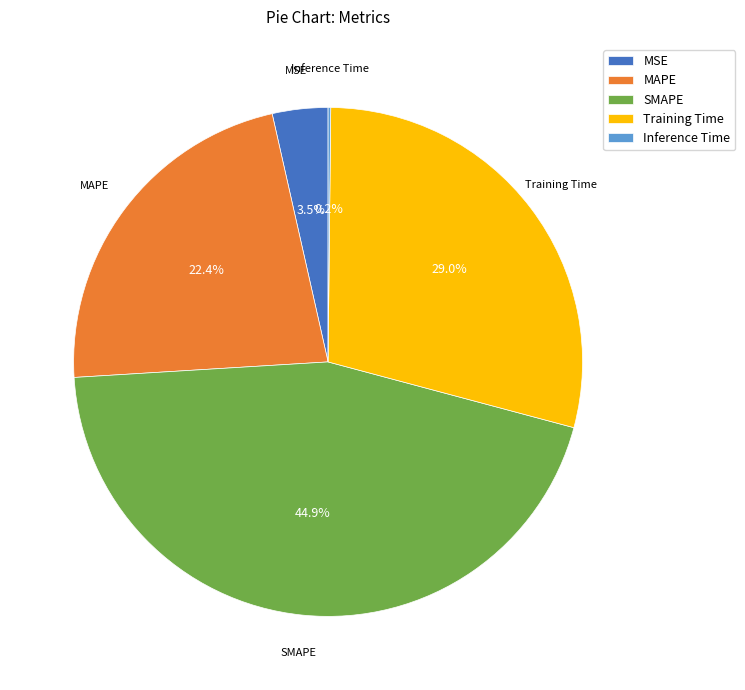

Is there a majority slice in this chart?

No